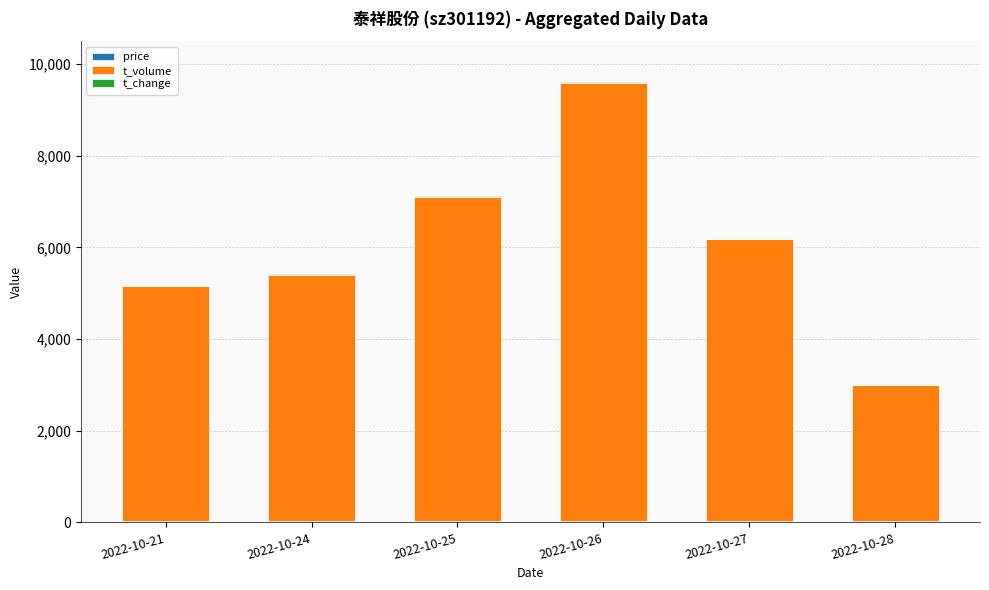

At which category is the sum across all series the highest?

2022-10-26